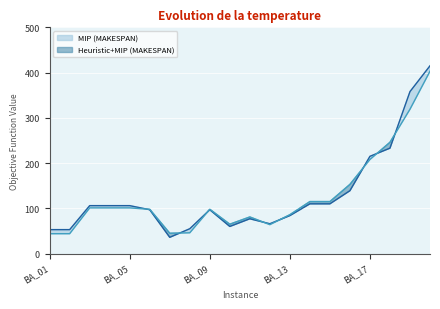

Where is MIP (MAKESPAN) nearest to the value 225?

BA_18